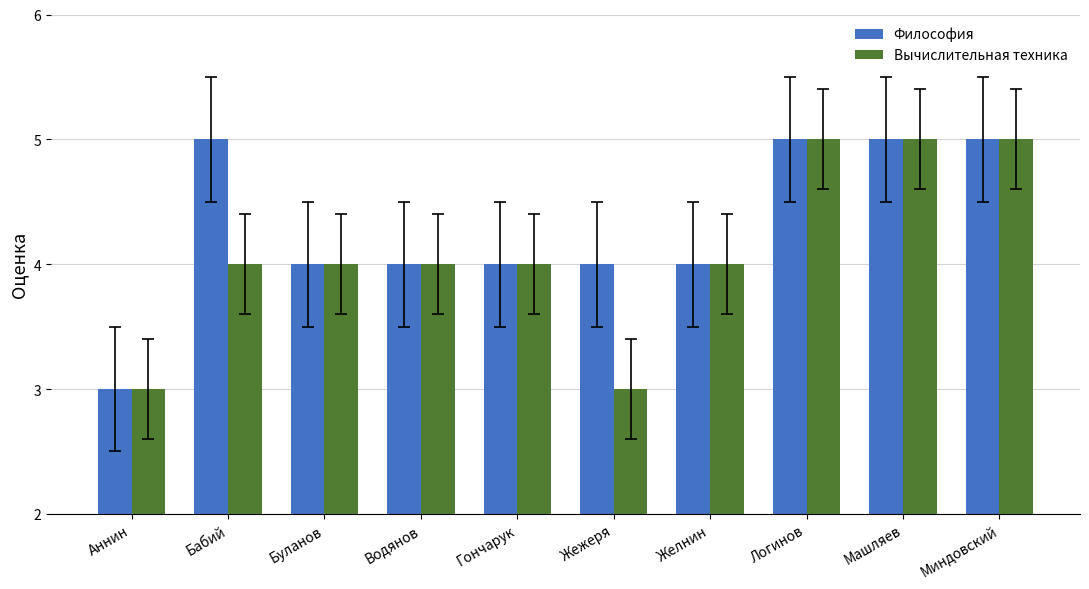

What is the difference between the maximum and second lowest values in the Философия series?

1